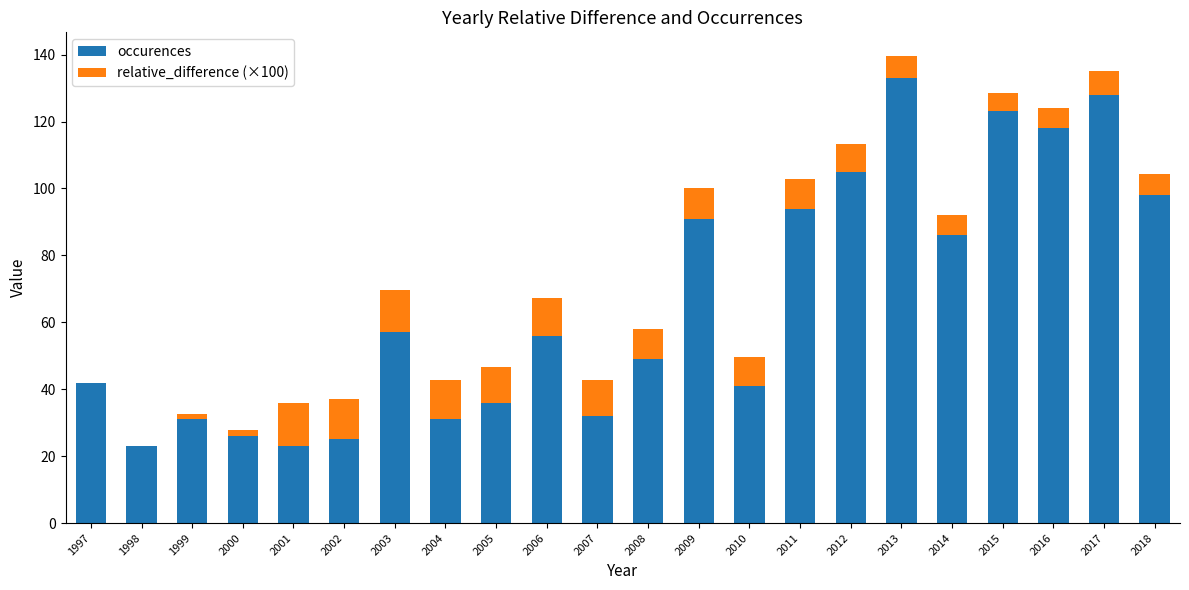

What are all the series names shown in the legend?

occurences, relative_difference (×100)